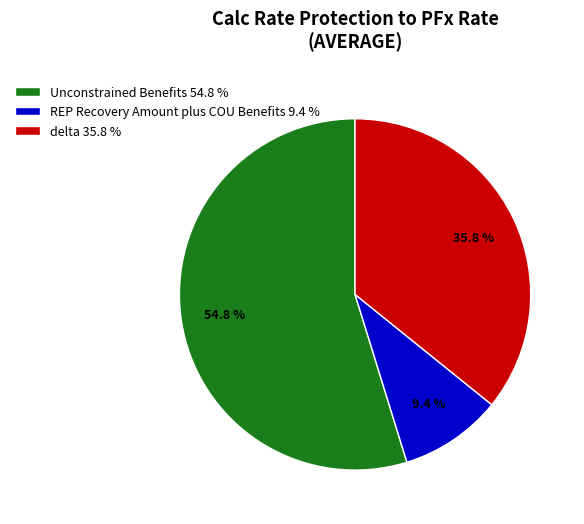

What portion of the pie excludes REP Recovery Amount plus COU Benefits?

90.6%